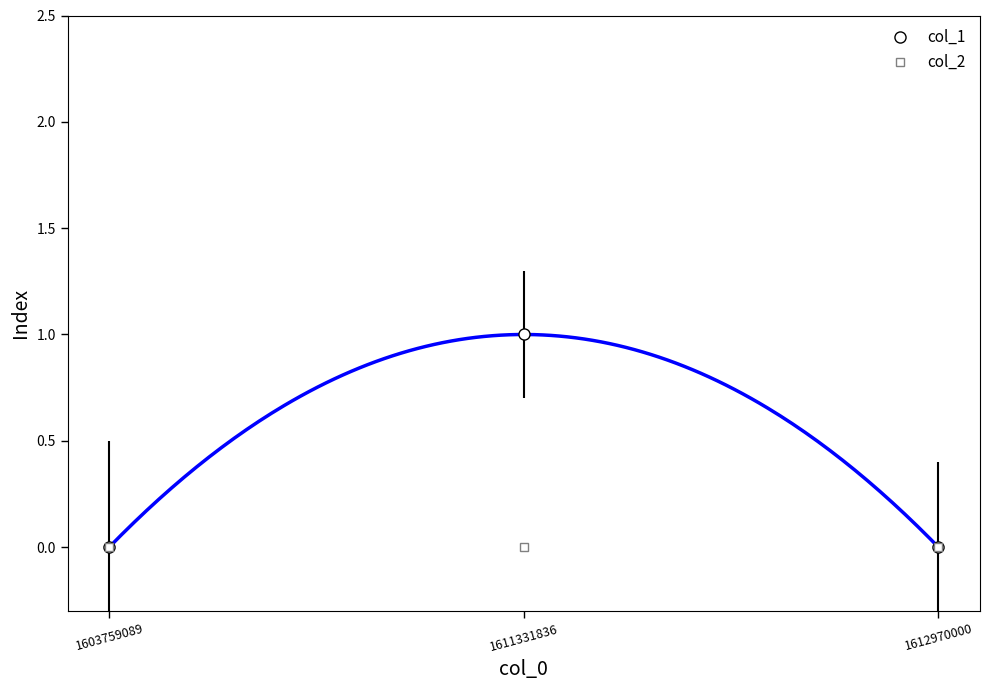

Is it true that col_1 equals 0 at 1612970000?

True